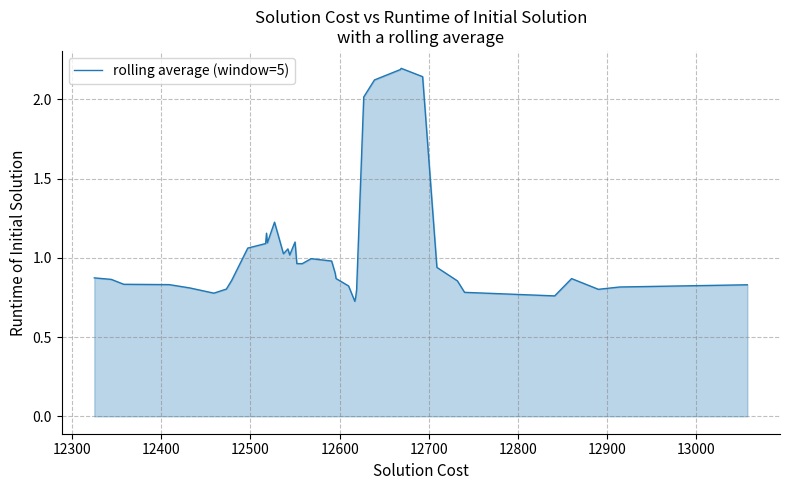

What is the difference between the maximum and minimum values?

1.5